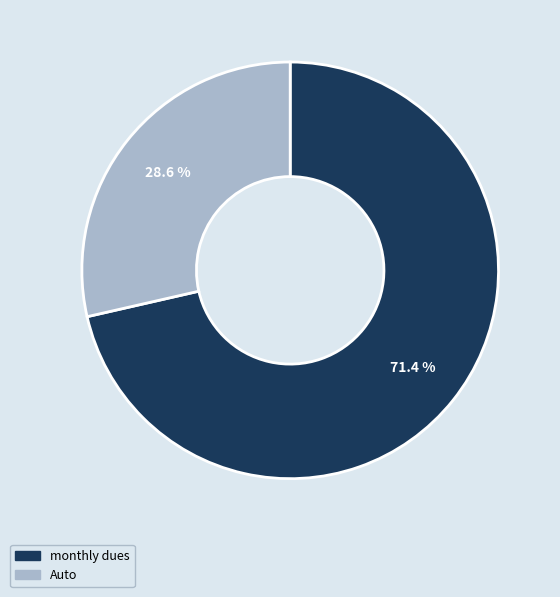

True or false: monthly dues accounts for 71% of the total.

True